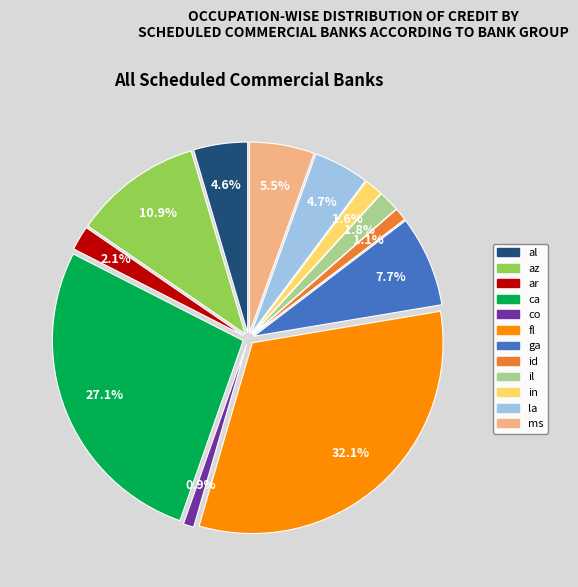

To the nearest percent, what portion does ar represent?

2%